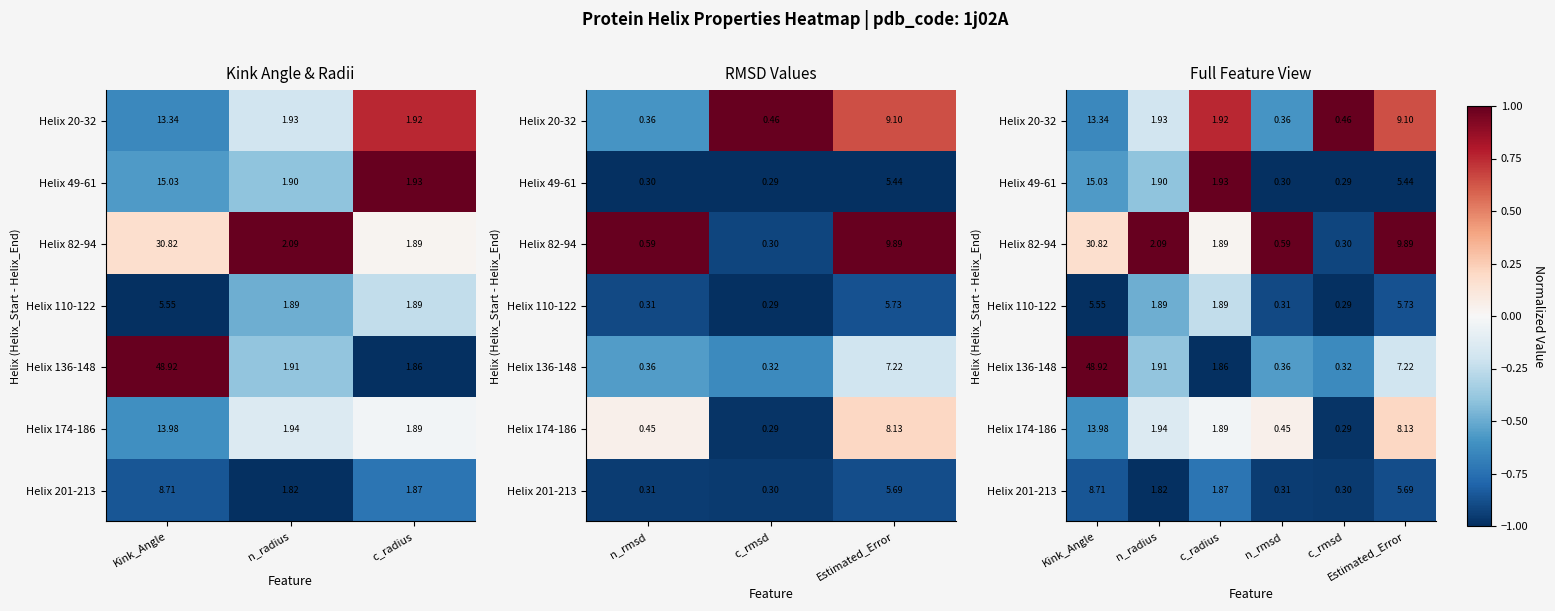

What is the average value of the Helix 110-122 series?

-0.8